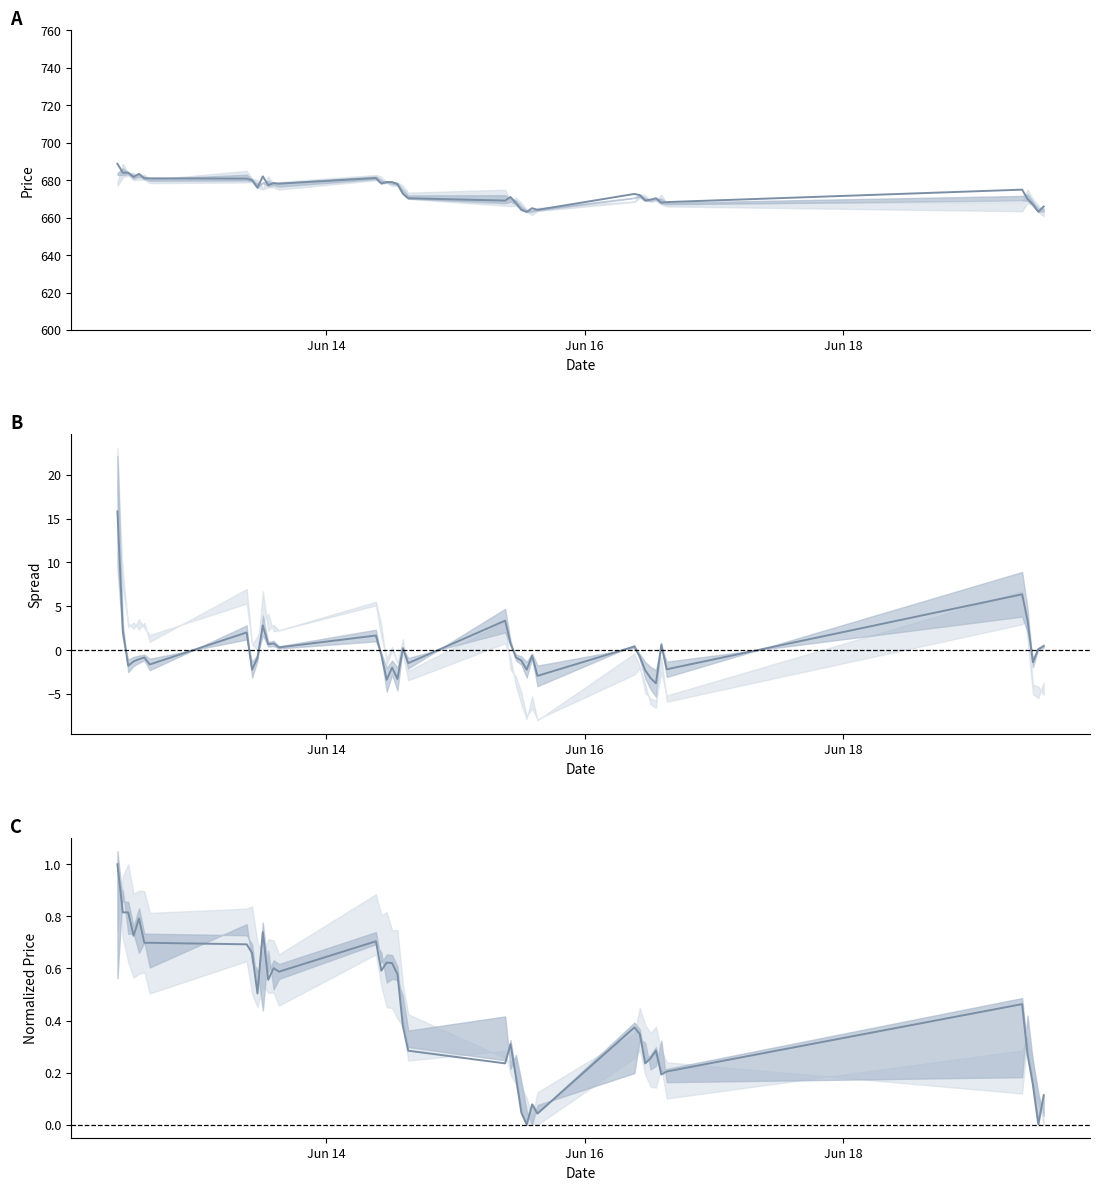

True or false: H-L Spread (centered) and Close cross at least once.

False